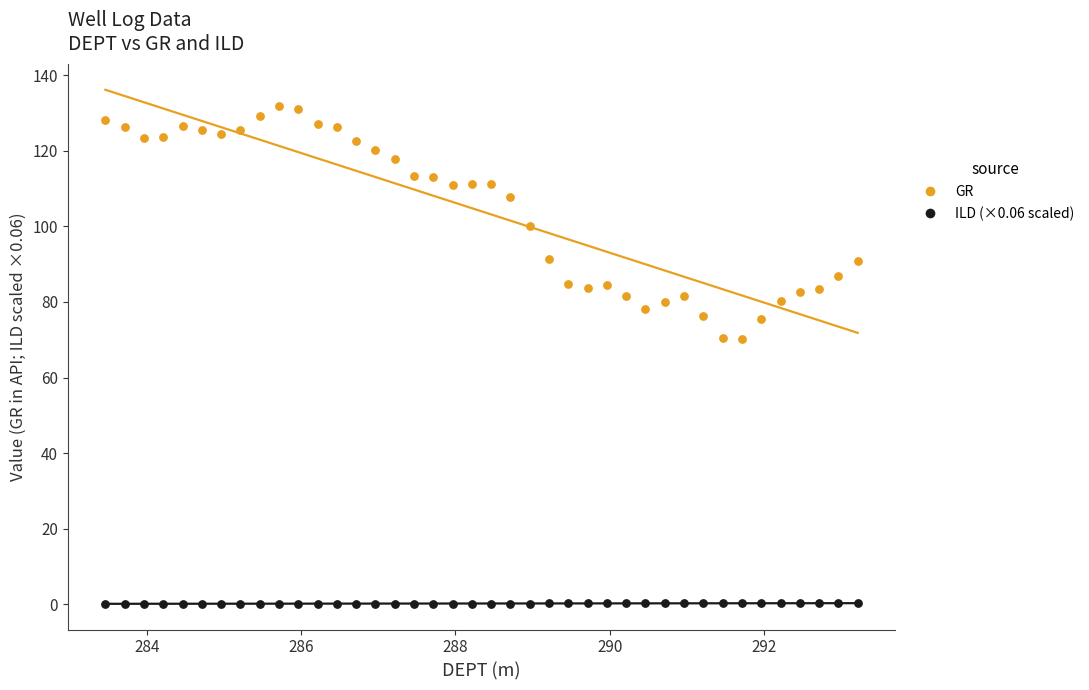

Across all data points, what is the range of X values (max minus min)?

9.8